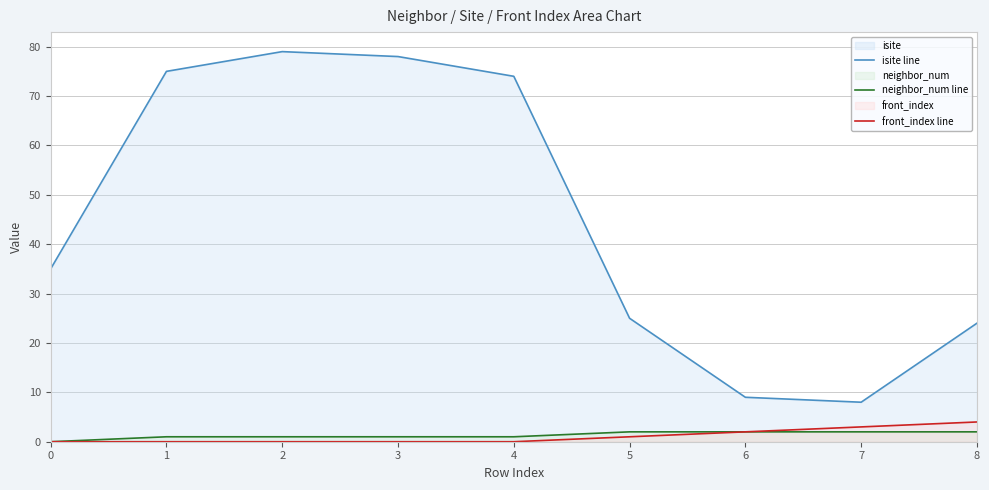

Between 1 and 8, which series saw the biggest shift?

isite line